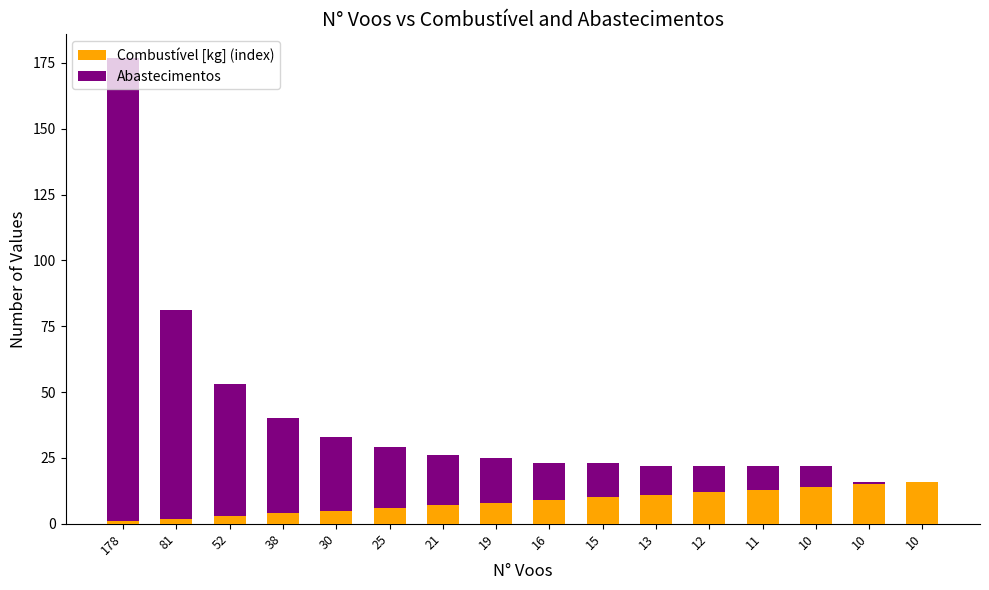

What value does the Abastecimentos series have at 25, to the nearest 5?

25